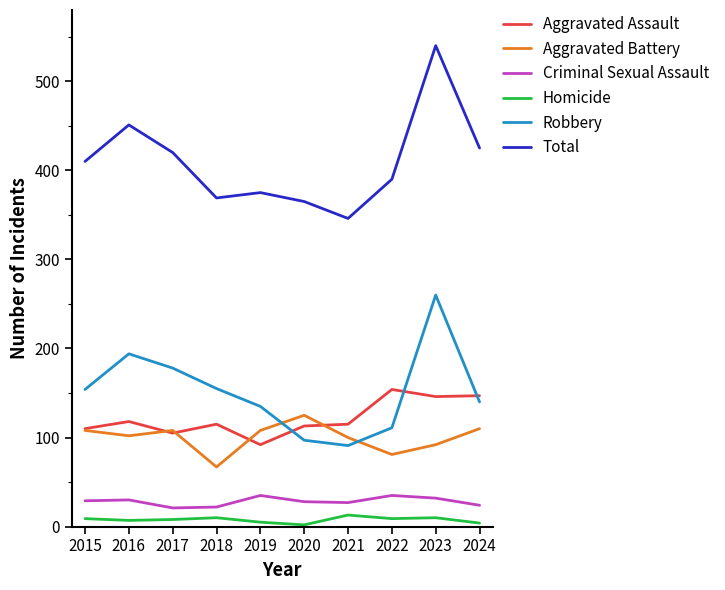

What is the sum of all Total values?

4091